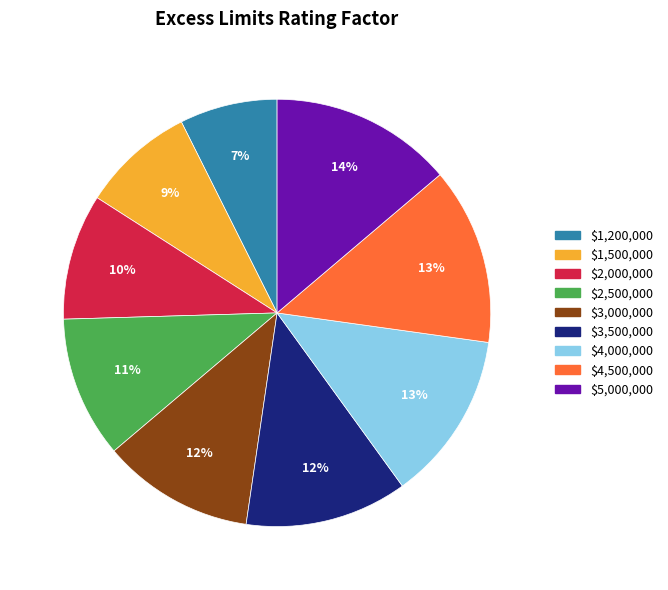

How many segments does this pie chart have?

9